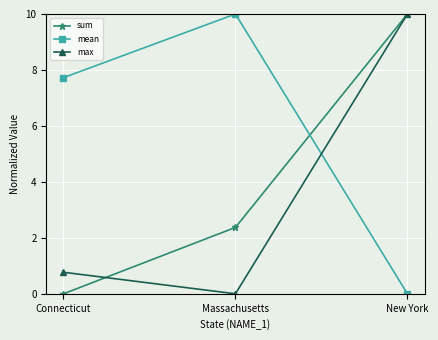

List the series in order of their overall mean, highest first.

mean, sum, max